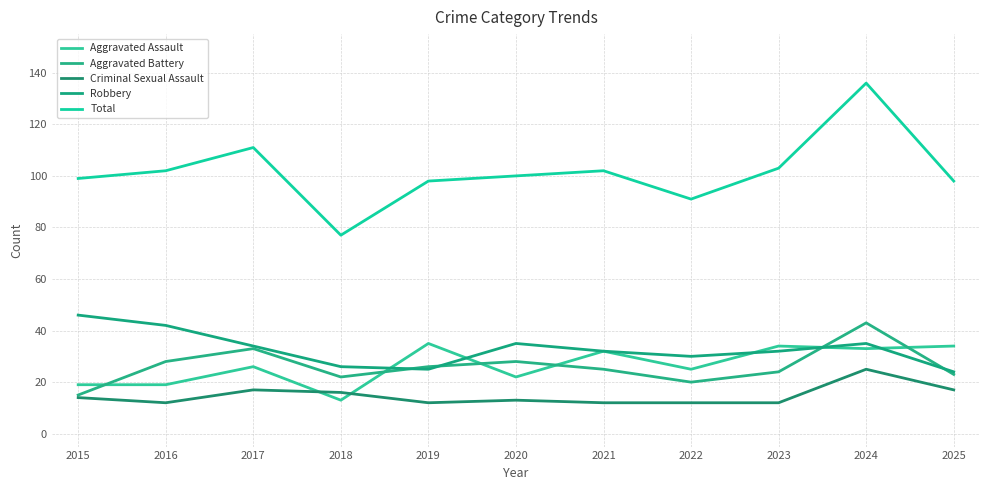

True or false: Robbery has a value of 42 at 2019.

False